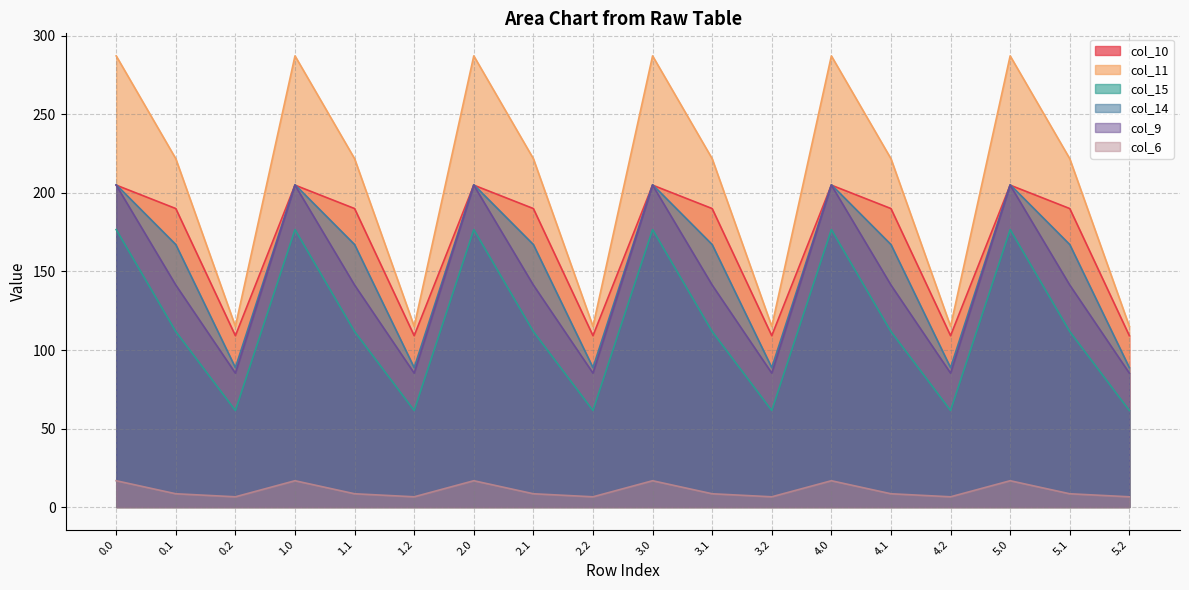

Does the chart display data point markers on the line(s)?

No